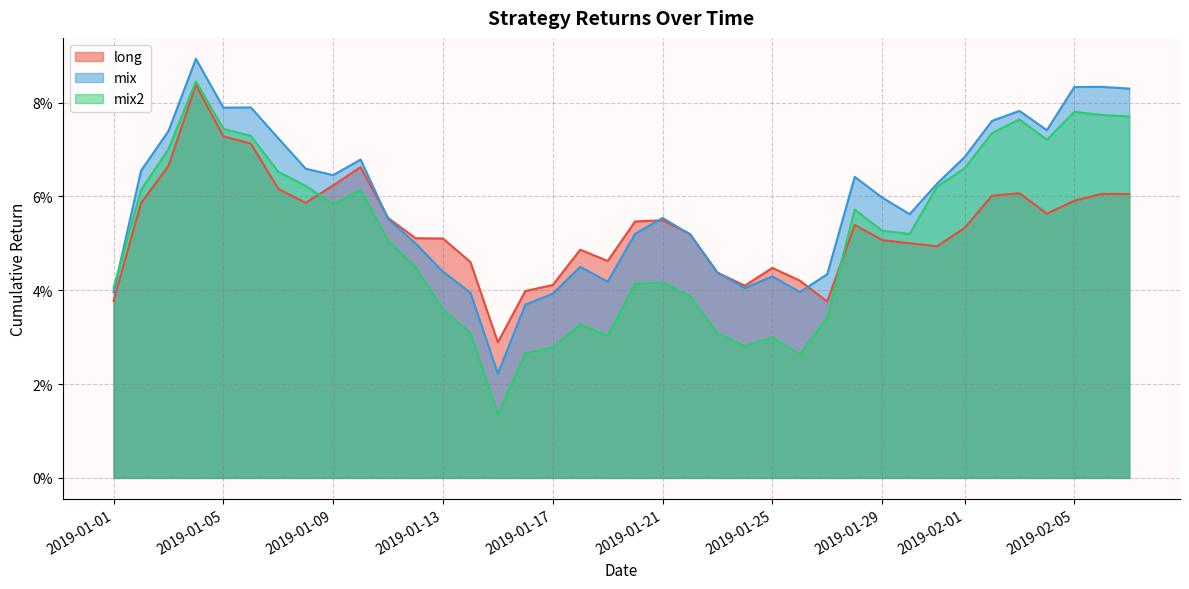

Reading right to left, what are all the values shown in this chart?

long: 0.1	0.1	0.1	0.1	0.1	0.1	0.1	0.0	0.1	0.1	0.1	0.0	0.0	0.0	0.0	0.0	0.1	0.1	0.1	0.0	0.0	0.0	0.0	0.0	0.0	0.1	0.1	0.1	0.1	0.1	0.1	0.1	0.1	0.1	0.1	0.1	0.1	0.0
mix: 0.1	0.1	0.1	0.1	0.1	0.1	0.1	0.1	0.1	0.1	0.1	0.0	0.0	0.0	0.0	0.0	0.1	0.1	0.1	0.0	0.0	0.0	0.0	0.0	0.0	0.0	0.0	0.1	0.1	0.1	0.1	0.1	0.1	0.1	0.1	0.1	0.1	0.0
mix2: 0.1	0.1	0.1	0.1	0.1	0.1	0.1	0.1	0.1	0.1	0.1	0.0	0.0	0.0	0.0	0.0	0.0	0.0	0.0	0.0	0.0	0.0	0.0	0.0	0.0	0.0	0.0	0.1	0.1	0.1	0.1	0.1	0.1	0.1	0.1	0.1	0.1	0.0